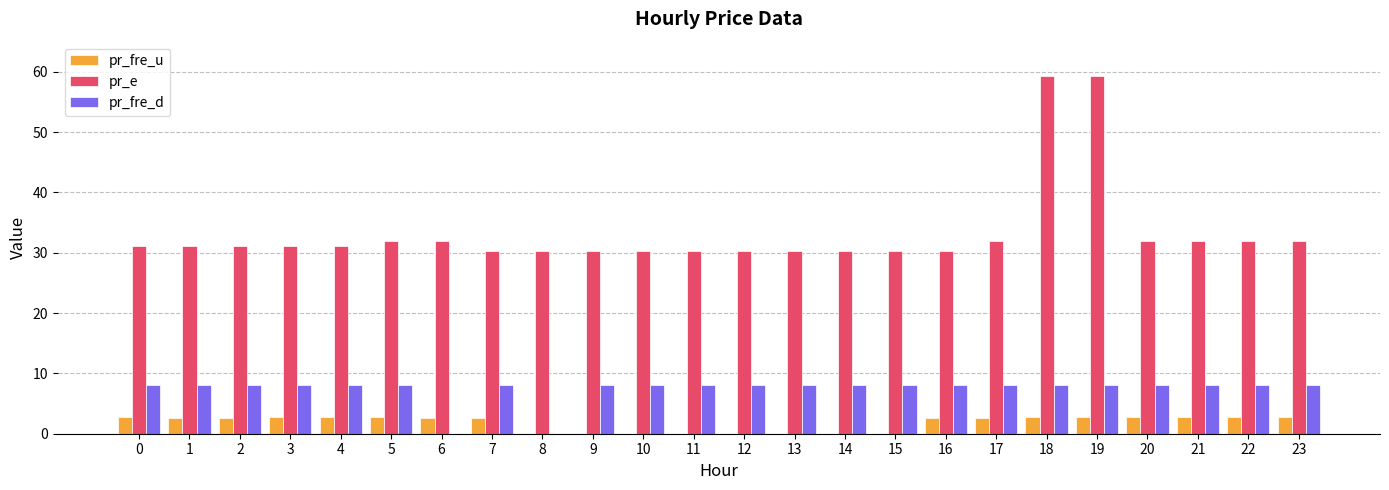

Are the bars horizontal?

No